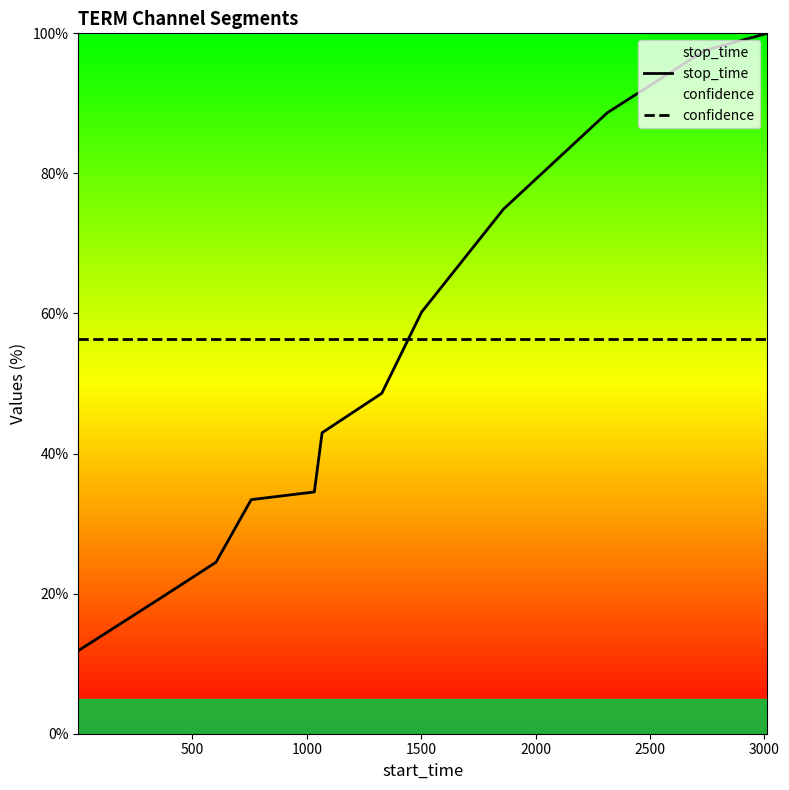

Which series has the largest range (max minus min)?

stop_time